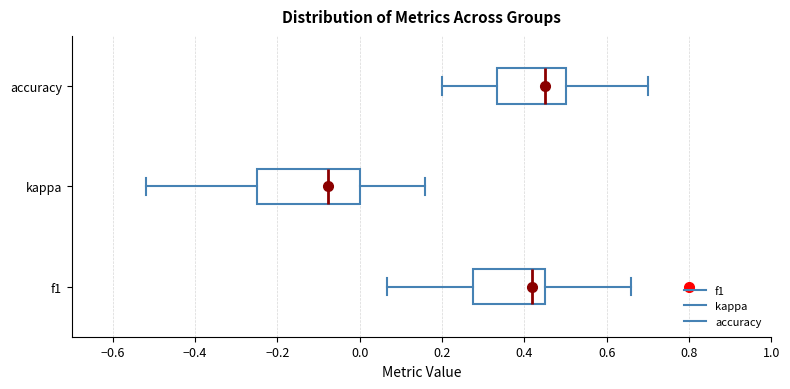

Which box's median line is the furthest to the right?

accuracy